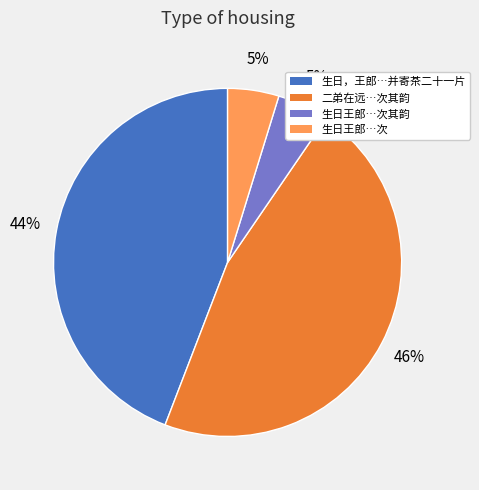

Combined, do 生日王郎…次其韵 and 二弟在远…次其韵 account for over 50%?

Yes